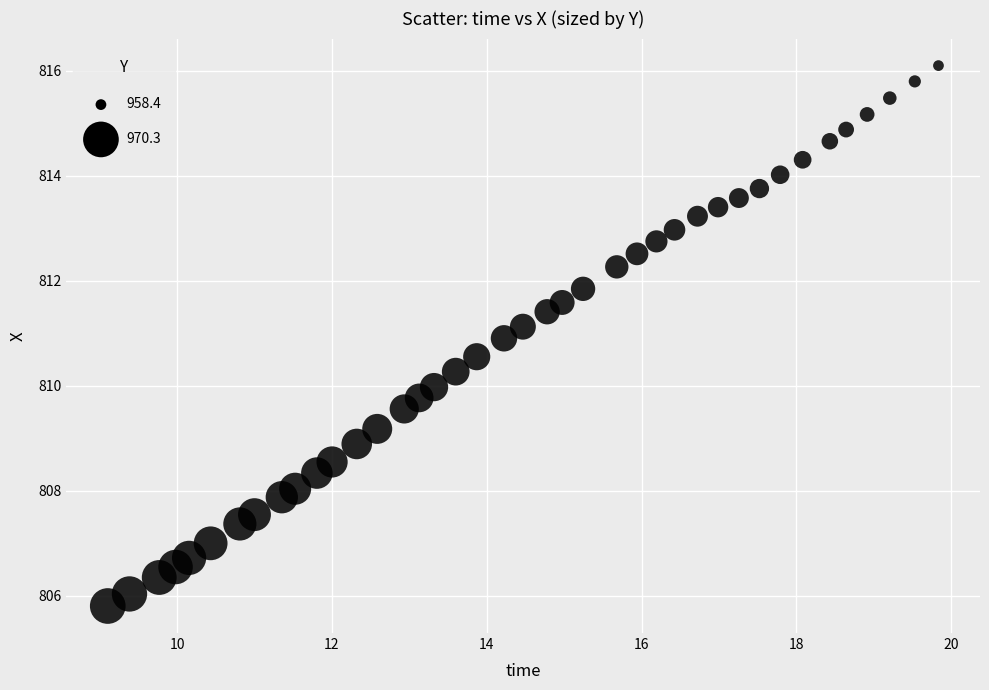

What is the range of Y values (max minus min)?

10.3